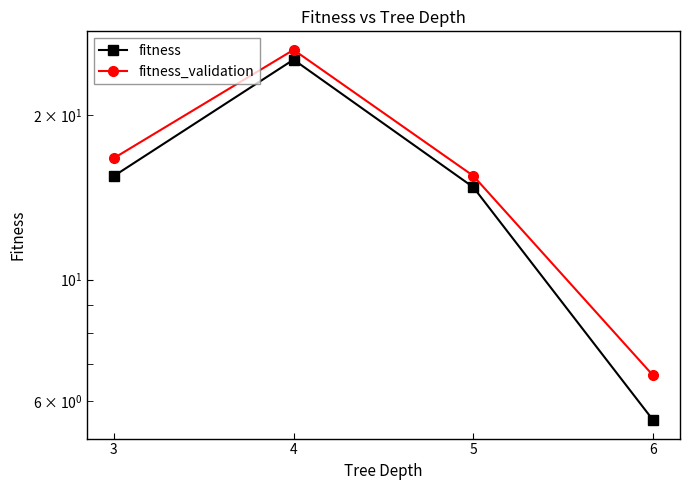

Rank the categories by fitness_validation value from highest to lowest.

4, 3, 5, 6